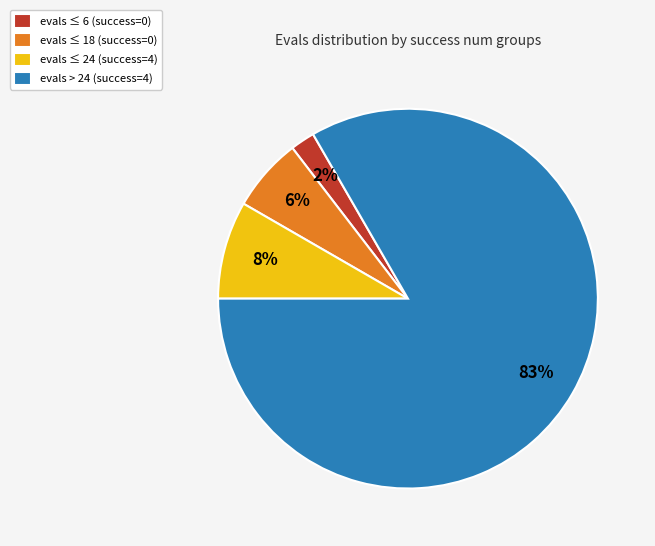

Rank the categories by value from highest to lowest.

evals > 24 (success=4), evals ≤ 24 (success=4), evals ≤ 18 (success=0), evals ≤ 6 (success=0)